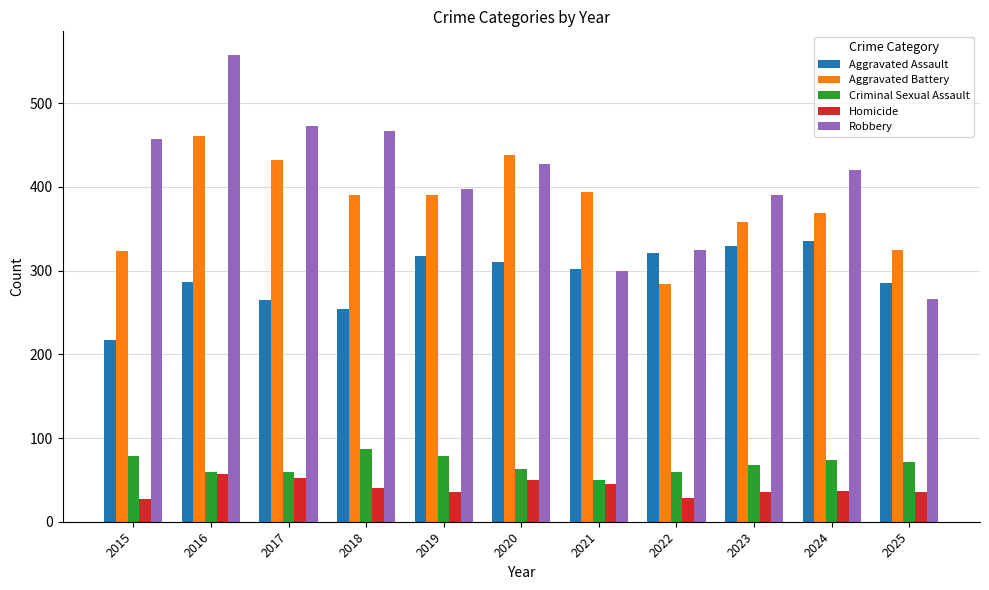

What is the sum of the Aggravated Assault values at 2018 and 2015?

471